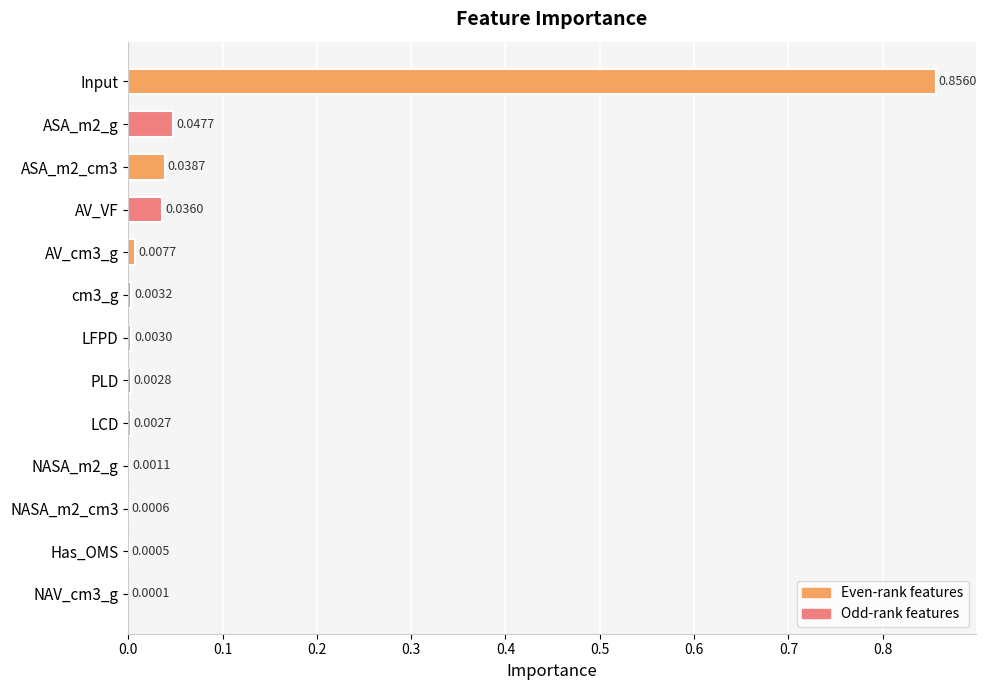

Which category has the highest value across all series?

Input